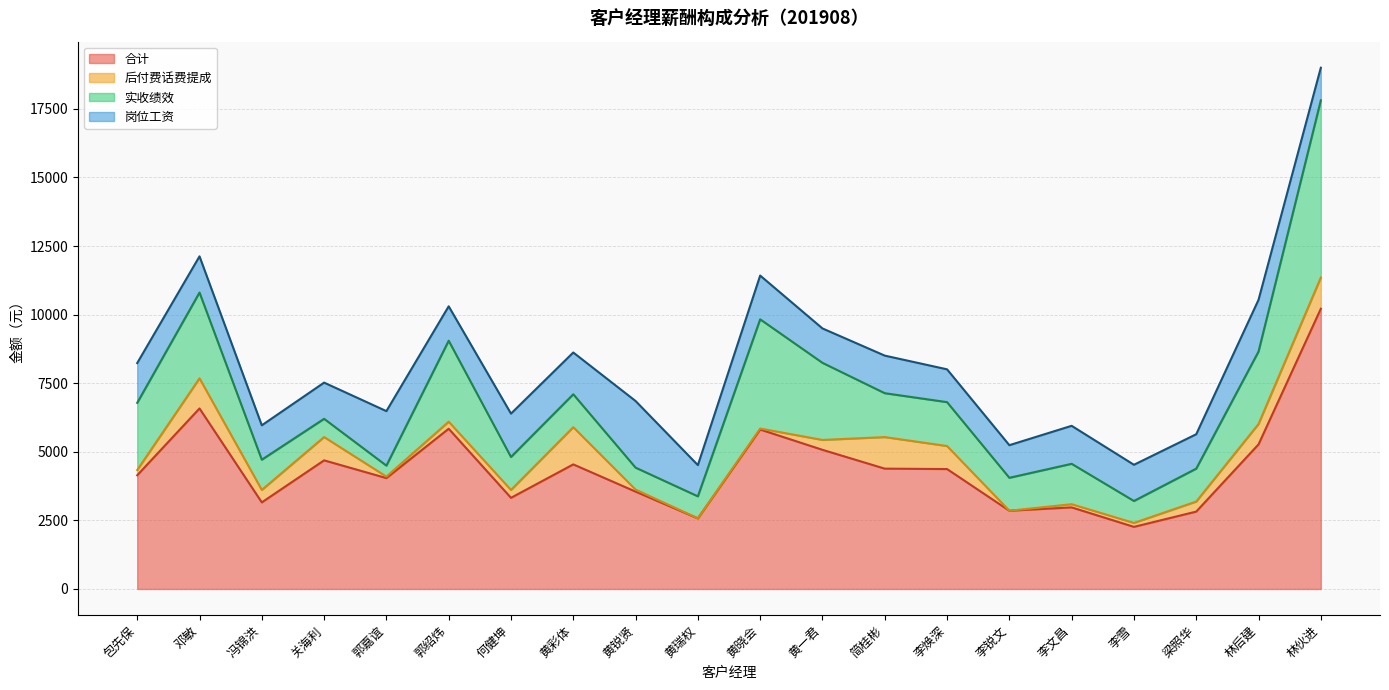

What position from the right is 何健坤?

14